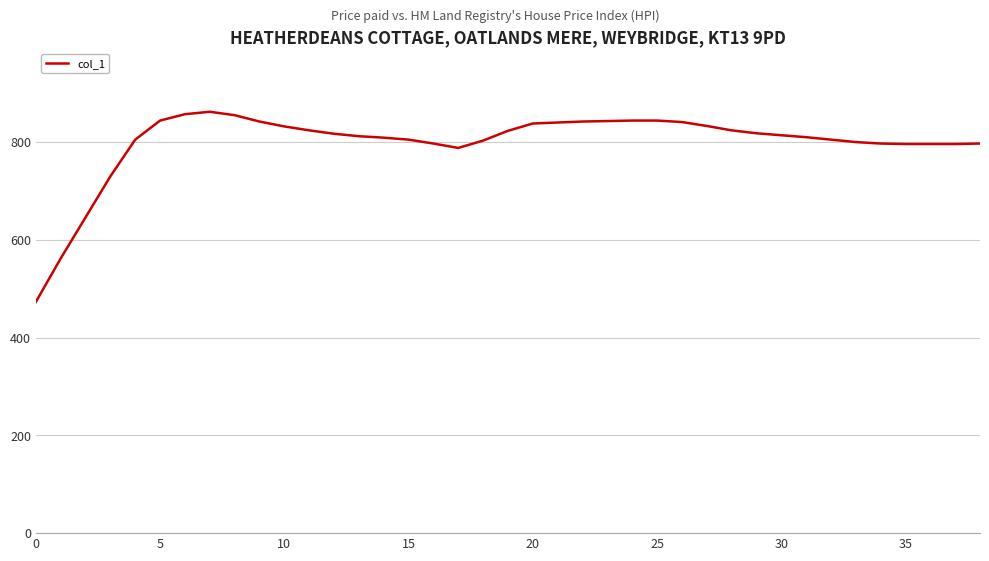

What is the minimum value shown in the chart?

473